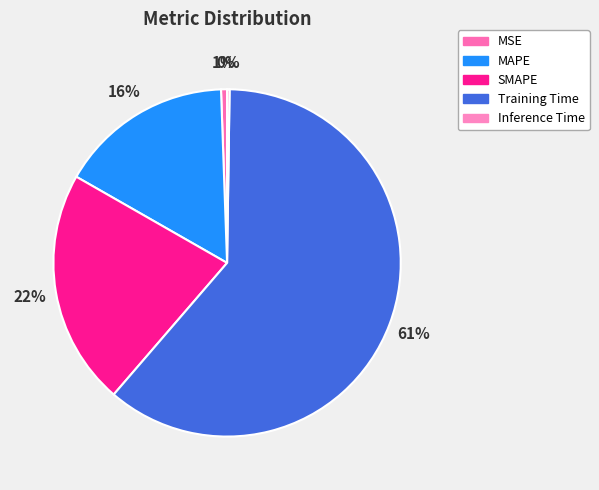

Which category has the smallest portion of the pie?

Inference Time